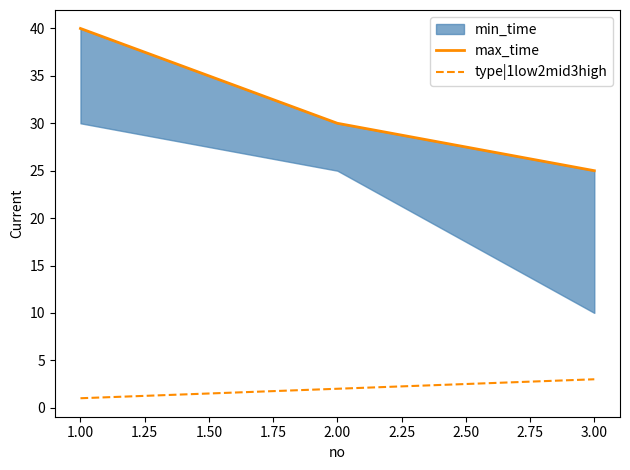

The value of type|1low2mid3high at 1.00 is 1. True or false?

True